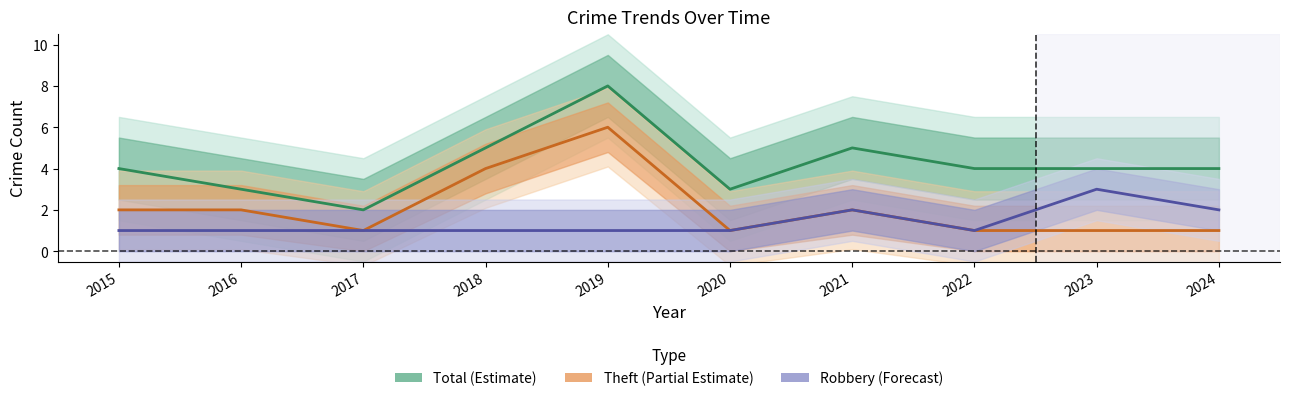

True or false: Theft (Partial Estimate) and Total (Estimate) intersect in this chart.

False